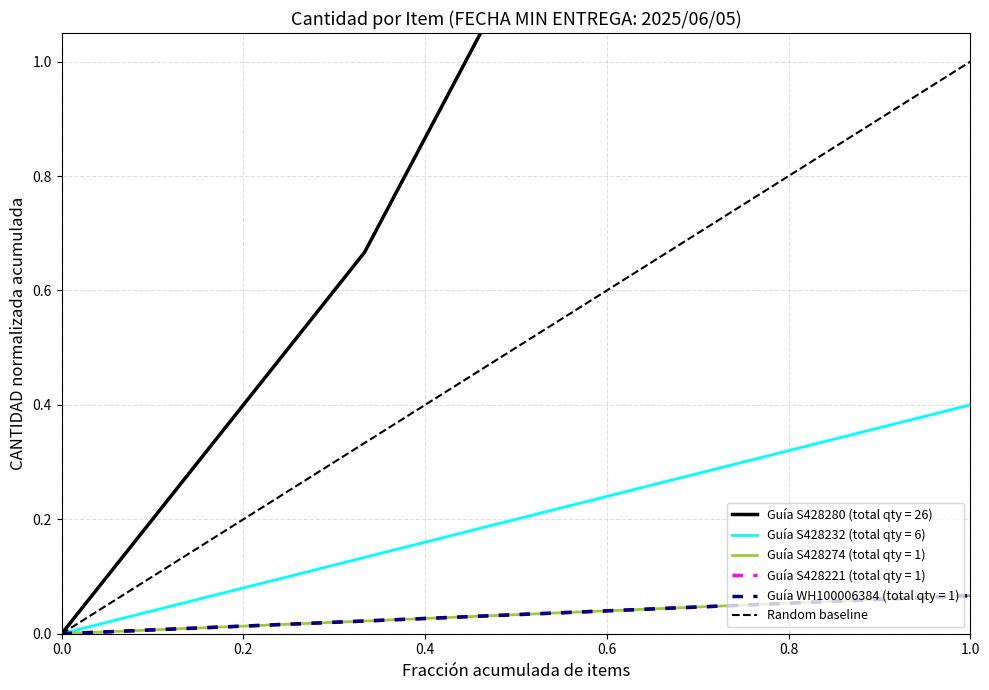

At which label does Guía S428232 (total qty = 6) reach its peak?

1.0